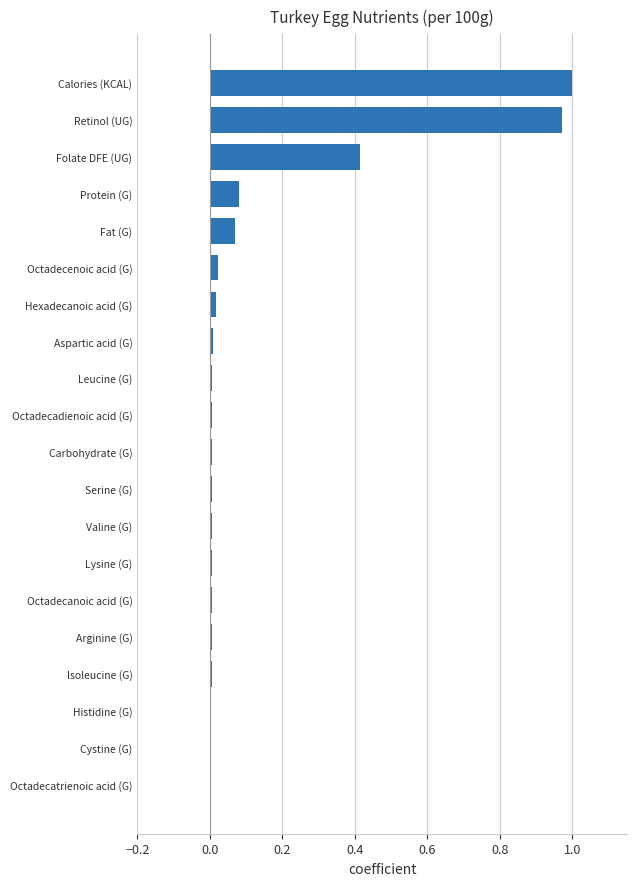

How many data points does each series have?

20